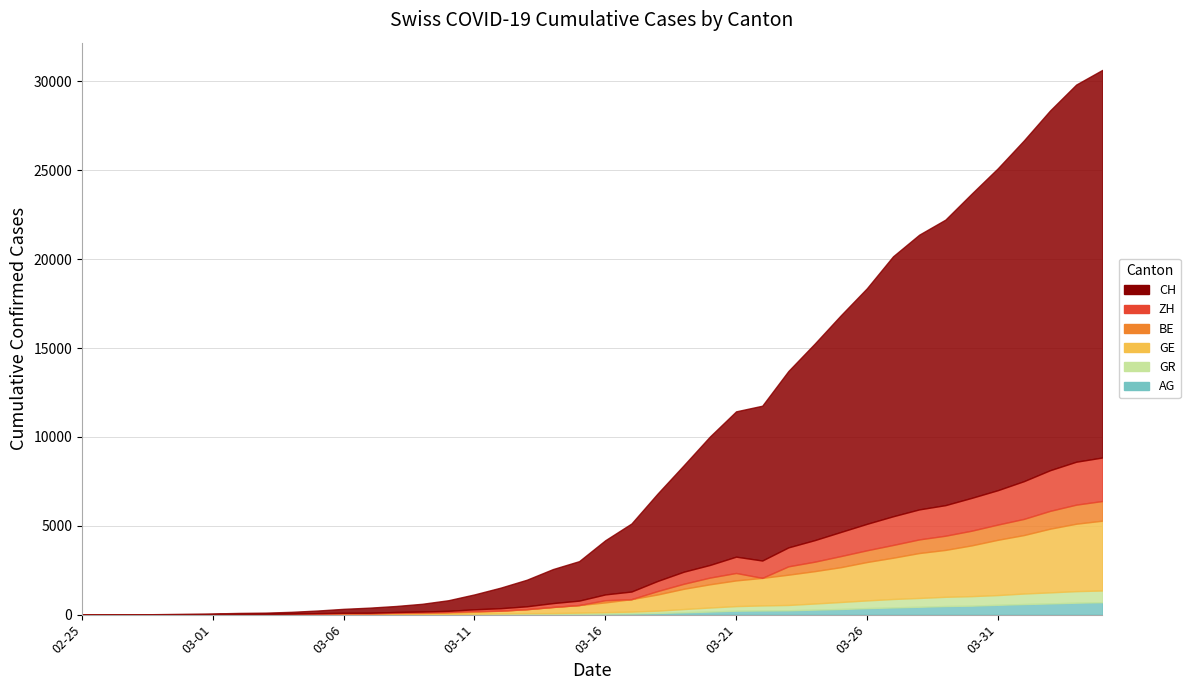

Which series has the largest total across all categories?

CH